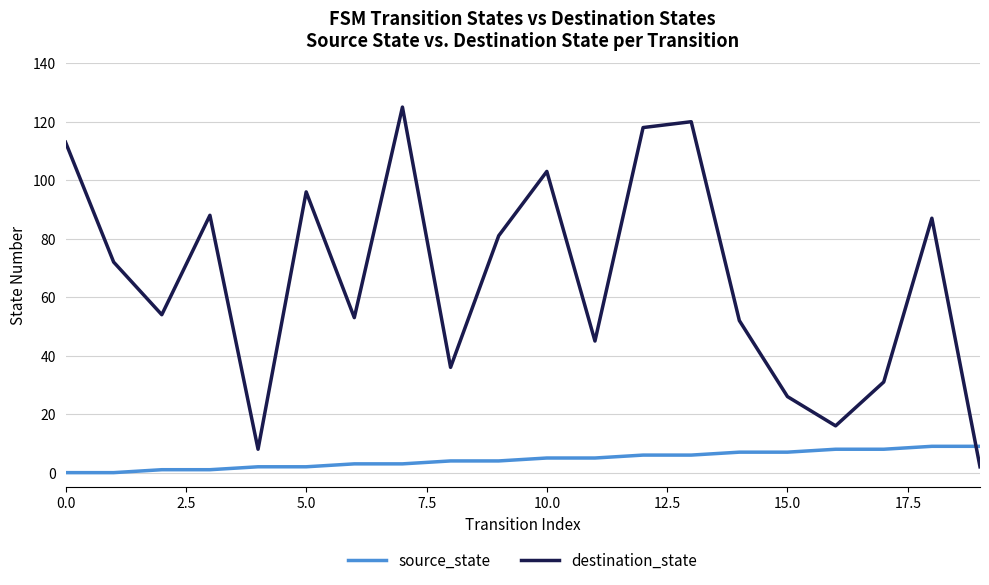

Rank the series by their average value, from lowest to highest.

source_state, destination_state